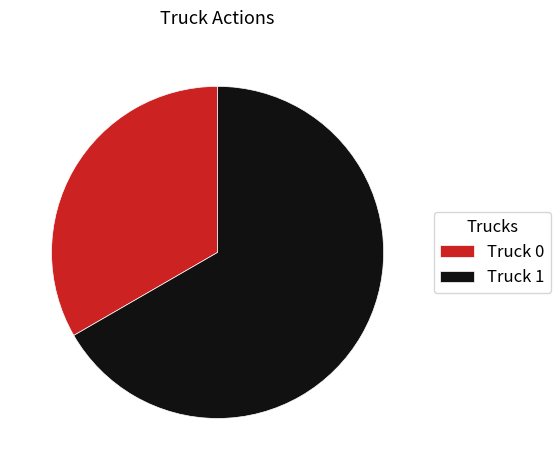

Rank the categories by value from lowest to highest.

Truck 0, Truck 1